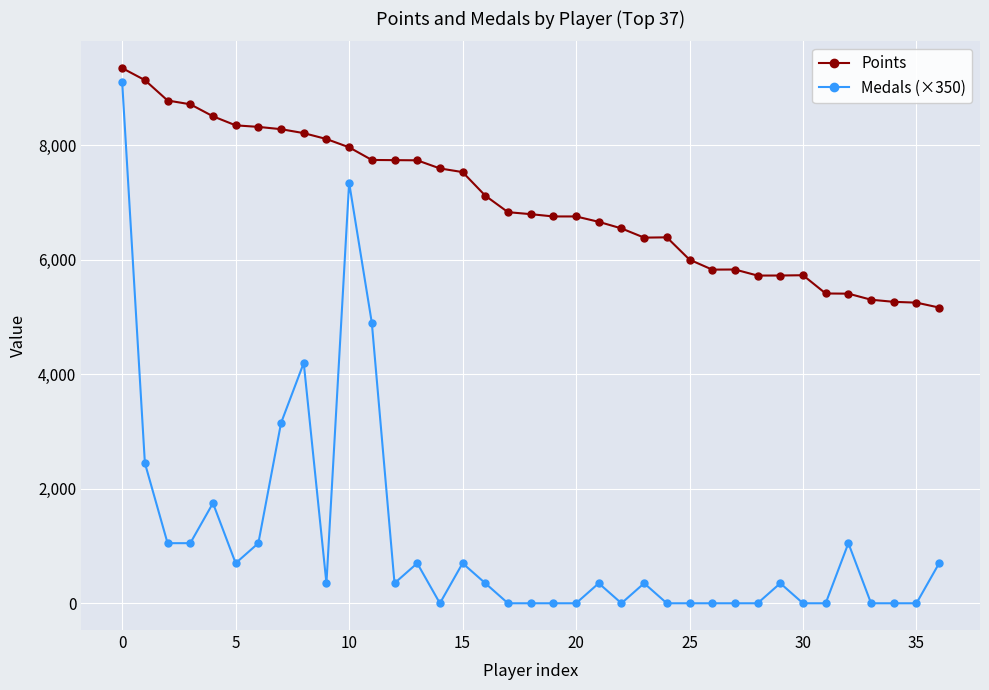

True or false: Points and Medals (×350) intersect in this chart.

False